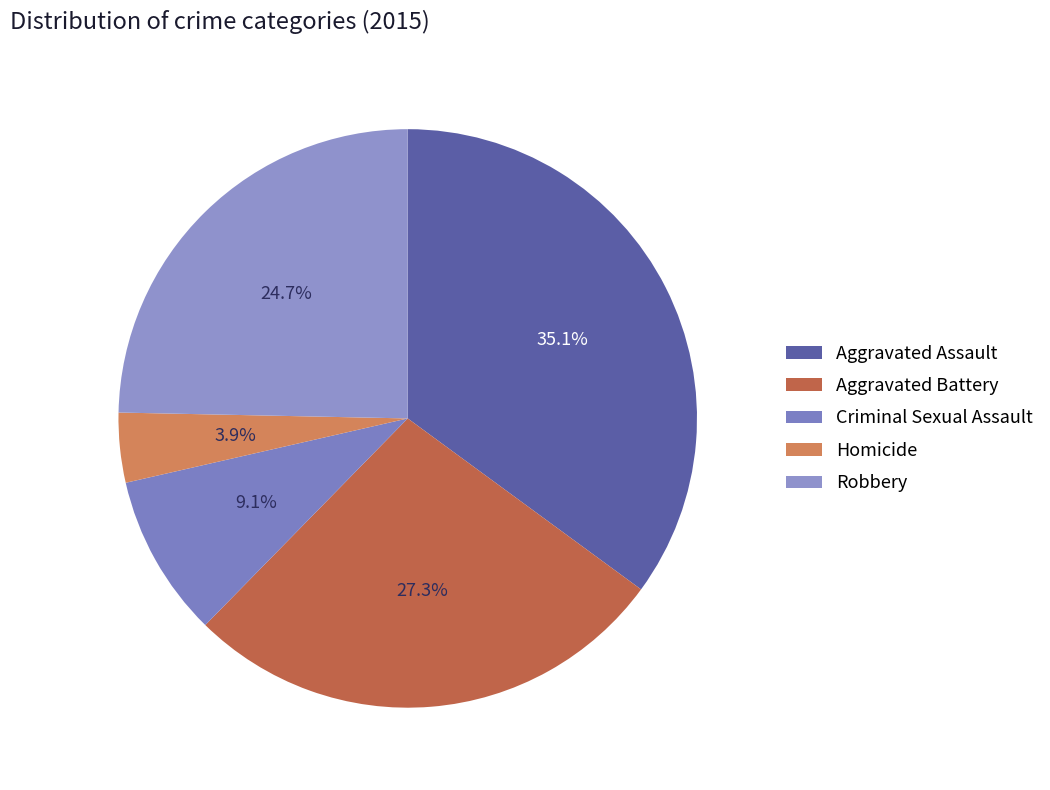

The Aggravated Battery slice represents 27% of the pie. True or false?

True